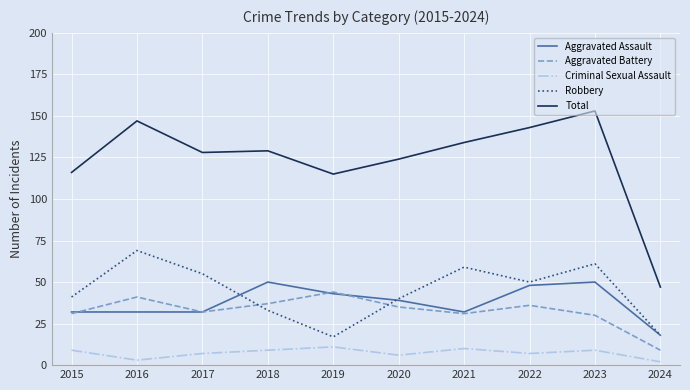

True or false: Aggravated Battery and Criminal Sexual Assault cross at least once.

False